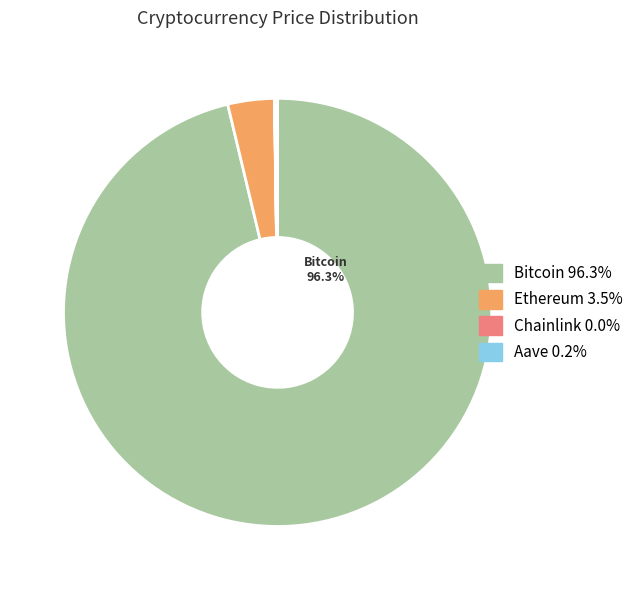

What percentage is NOT represented by Bitcoin?

3.7%